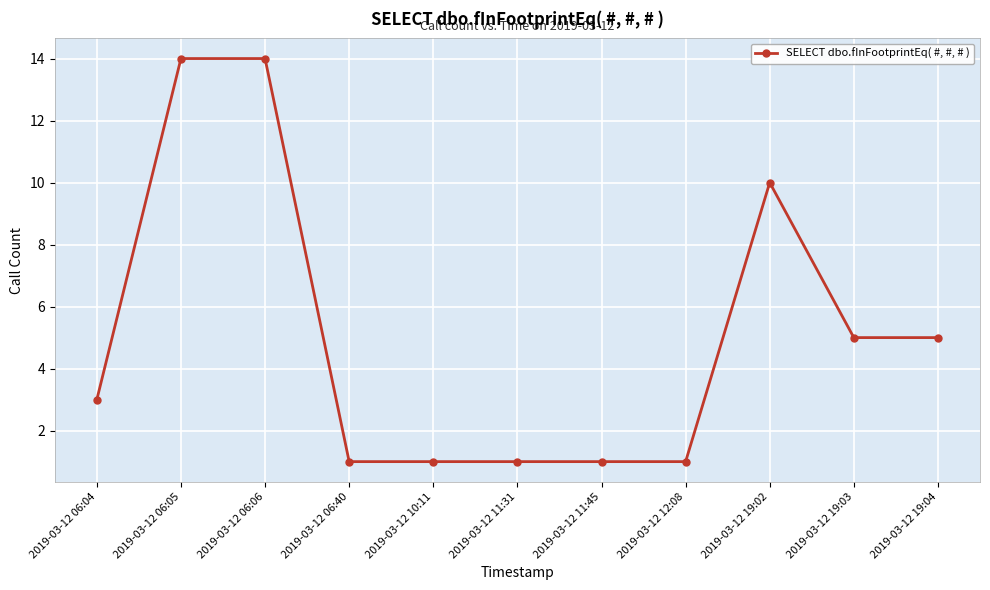

True or false: there are more than 0 points higher than both neighbors.

True